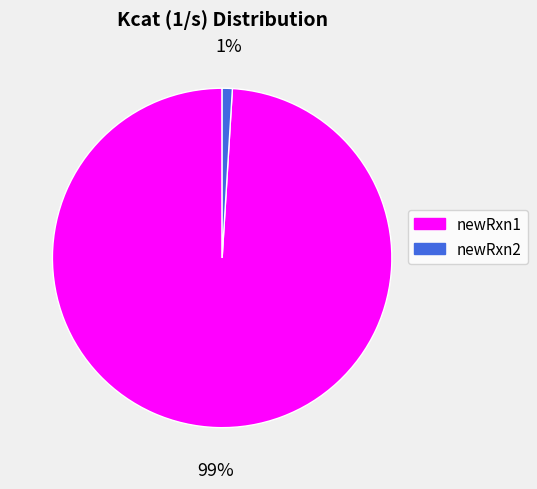

Is it true that newRxn2 is 1% of the pie?

True